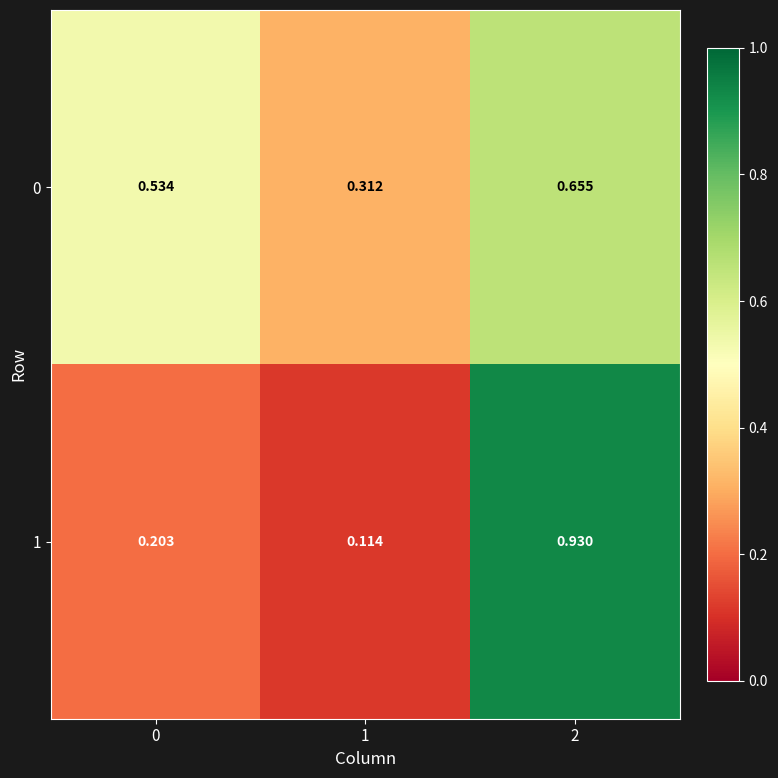

Is the value of 1 at 1 greater than the value of 0 at 2?

No